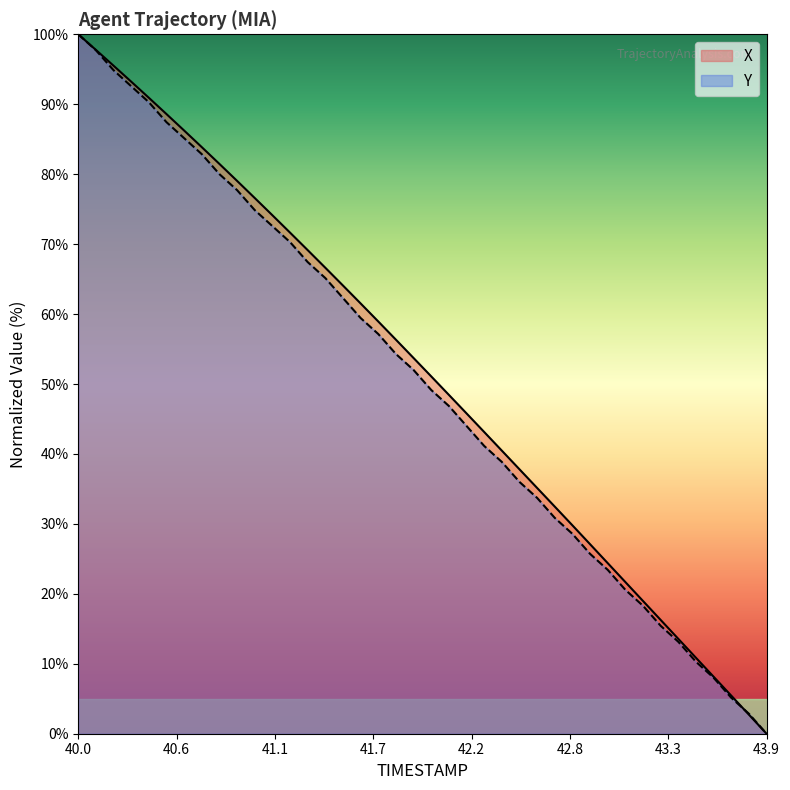

List the series in order of their peak value, lowest first.

X, Y